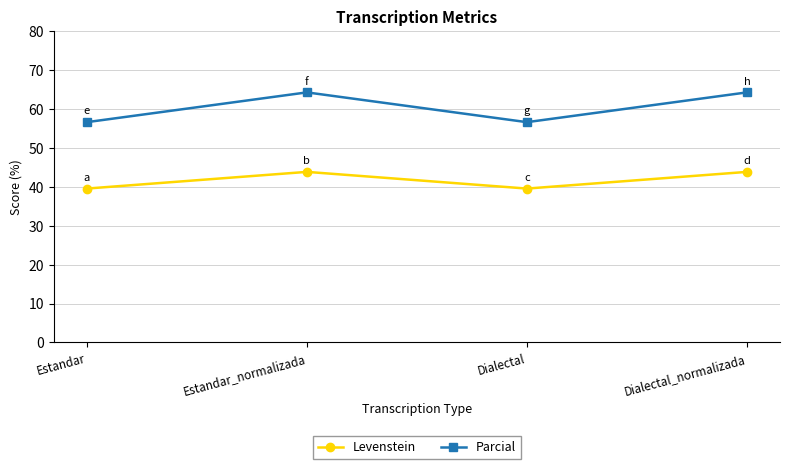

The Parcial series shows 56.6 at Estandar. True or false?

True